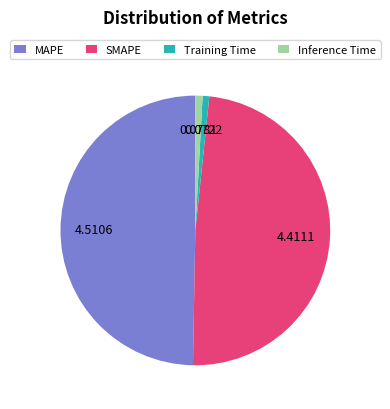

What is the largest slice in the pie chart?

MAPE